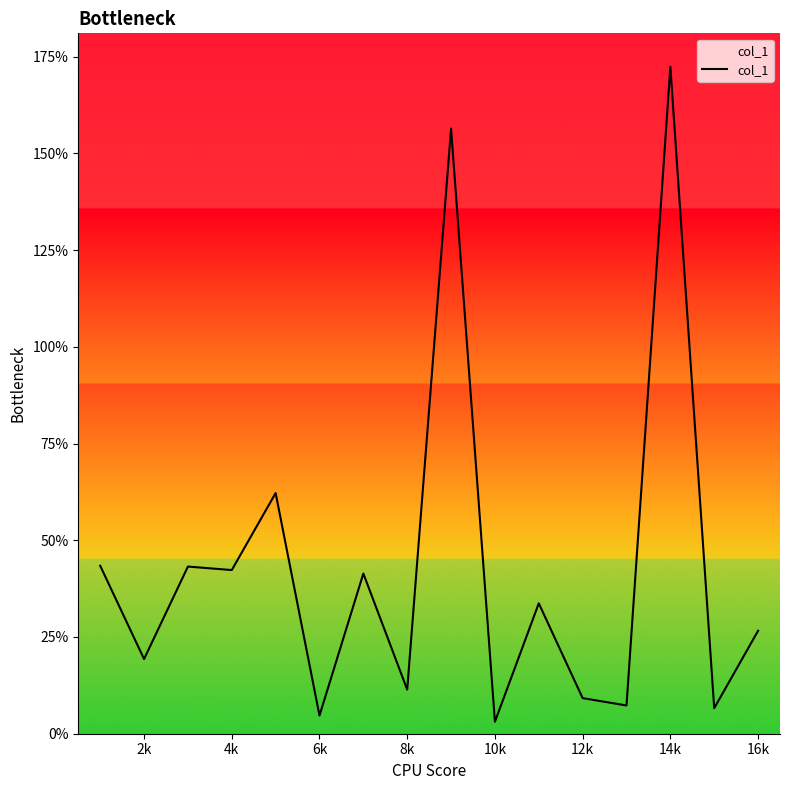

What is the difference between the maximum and minimum values?

169.3